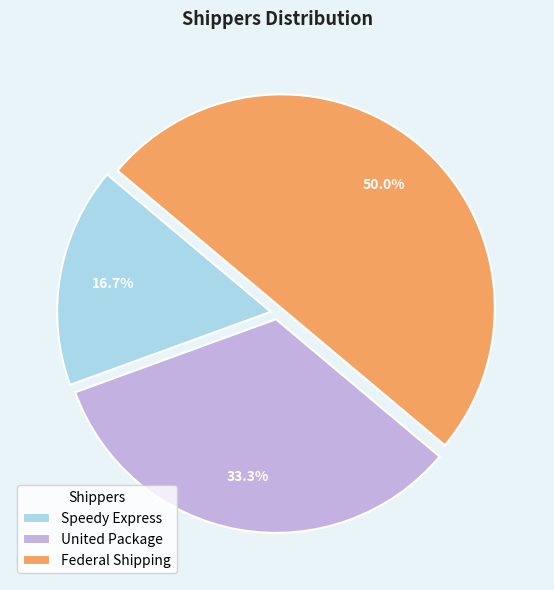

Is Speedy Express the majority of the pie?

No